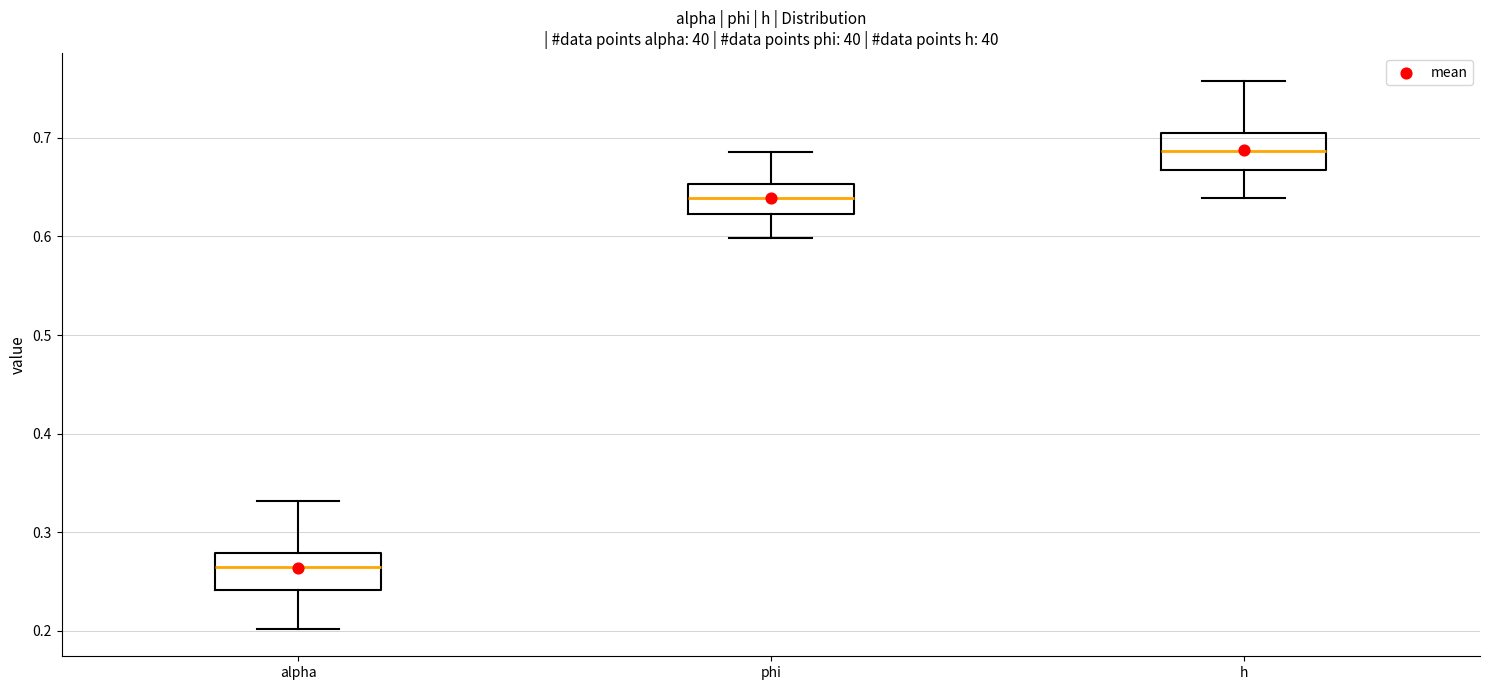

Which box has the lowest median line?

alpha